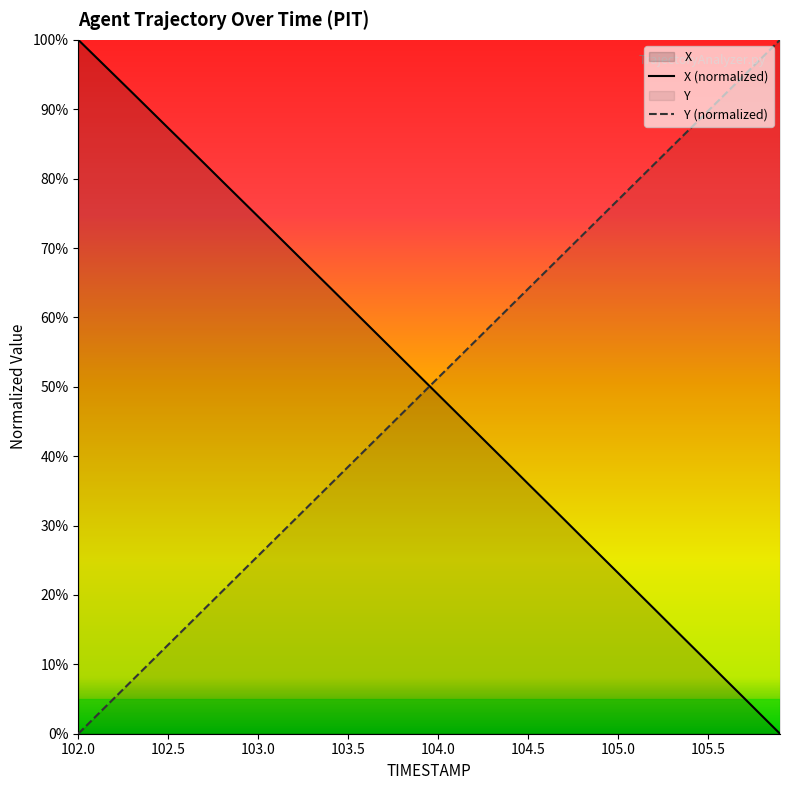

True or false: Y (normalized) and X (normalized) cross at least once.

True